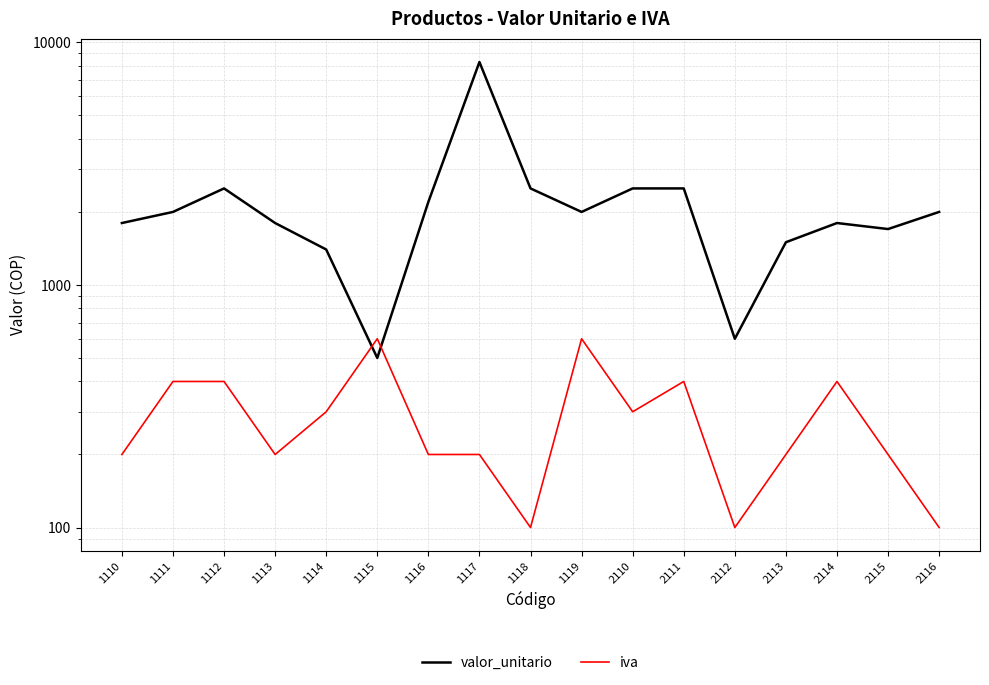

What is the total value across all series at 1115?

1100